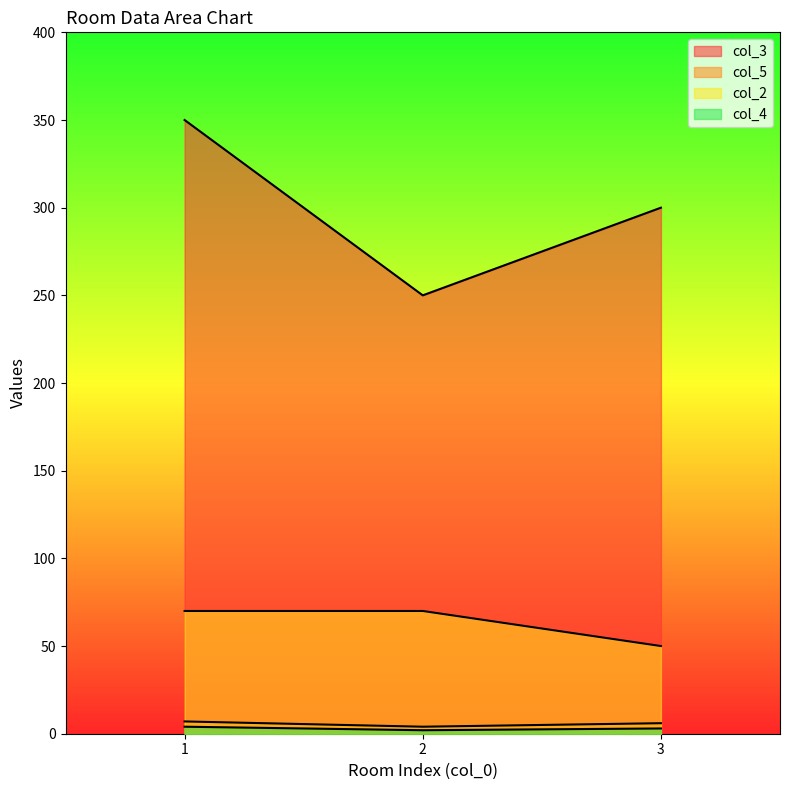

What is the value of the col_5 point at the 2nd from the left?

4